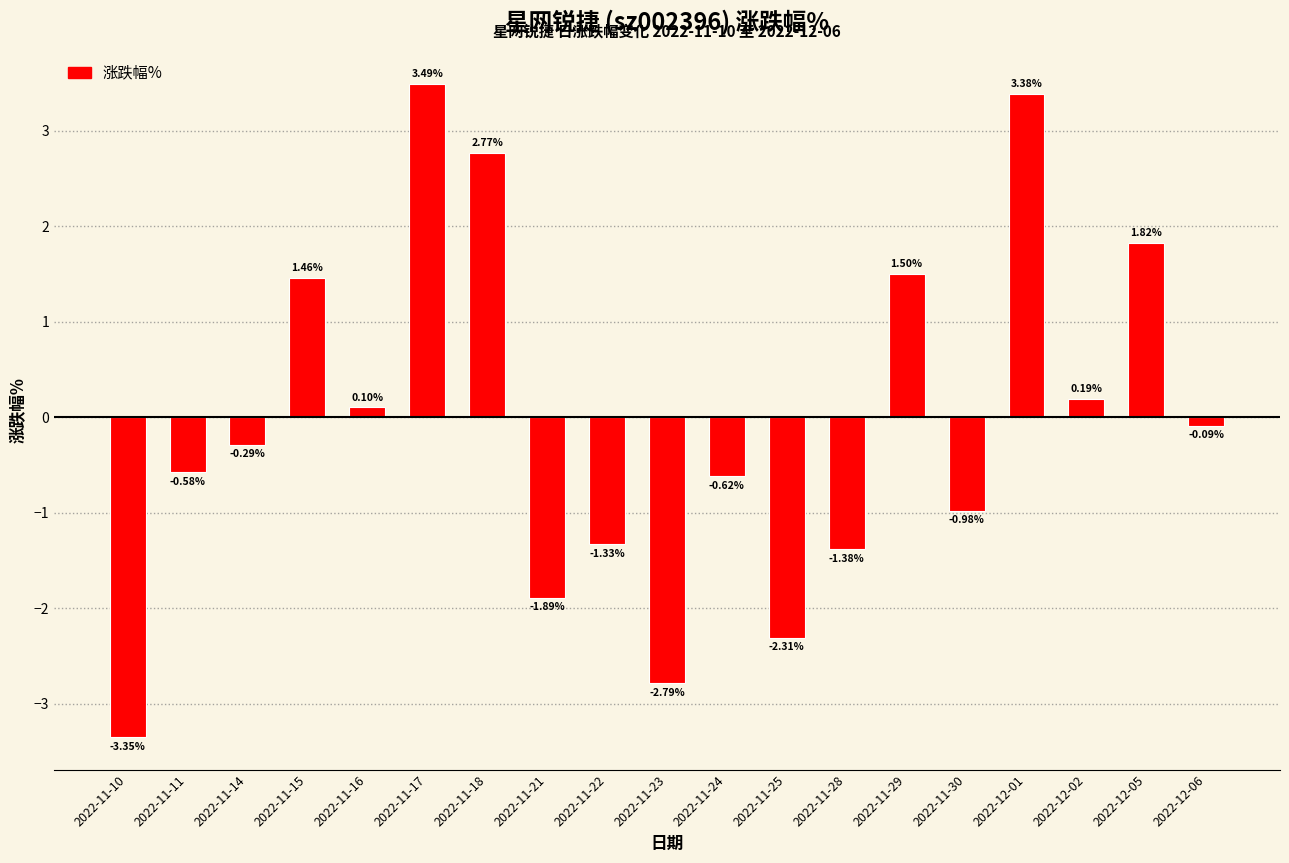

What is the label of the 9th bar from the right?

2022-11-24